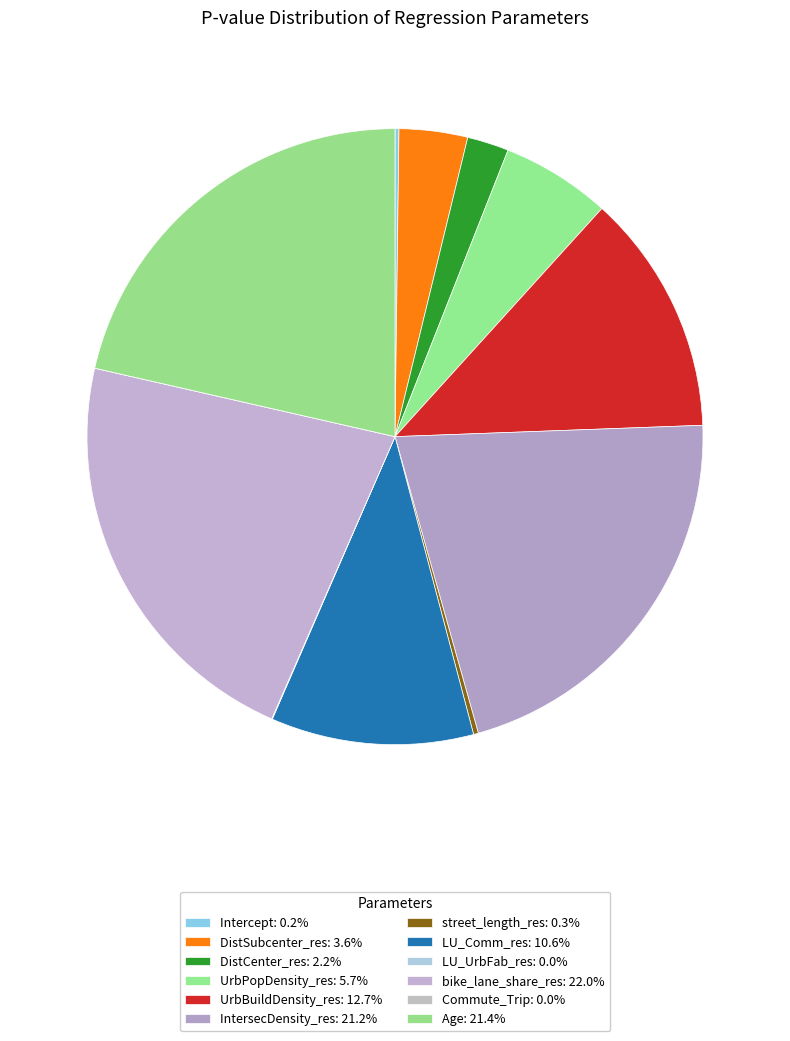

True or false: Age accounts for 21% of the total.

True